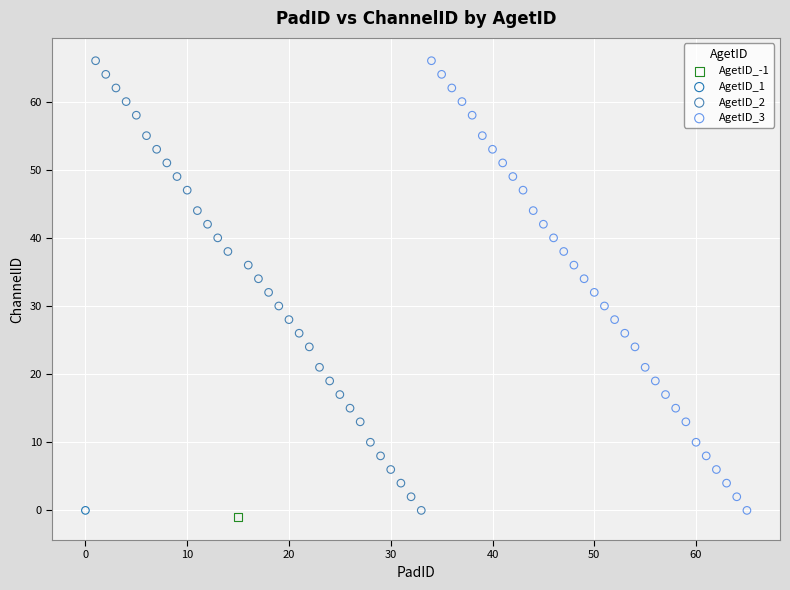

What are all the series names shown in the legend?

AgetID_-1, AgetID_1, AgetID_2, AgetID_3